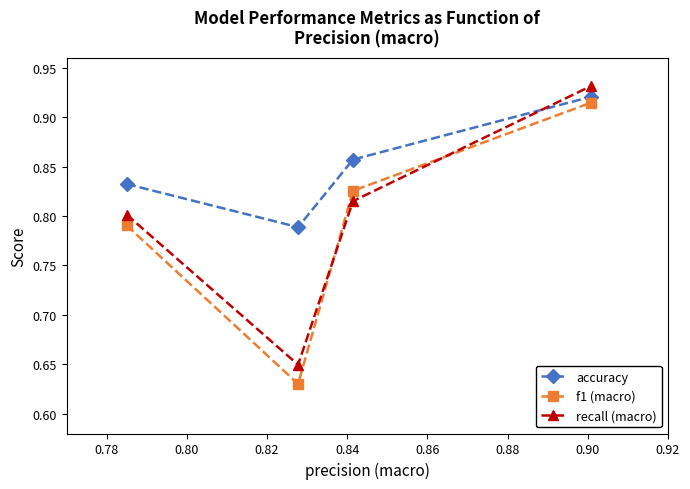

How many recall (macro) values are between 0 and 1?

4